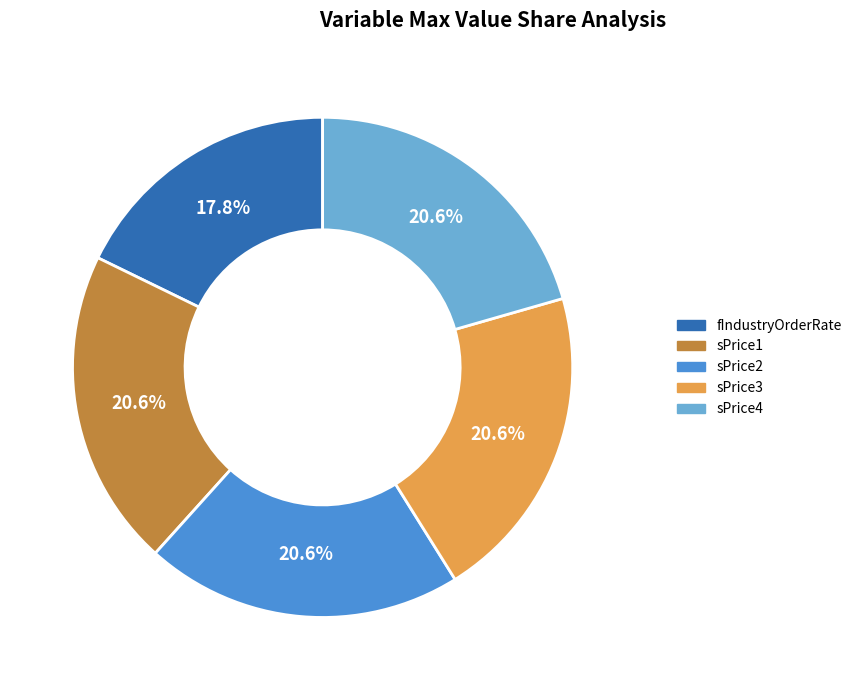

Does sPrice4 represent more than half of the total?

No